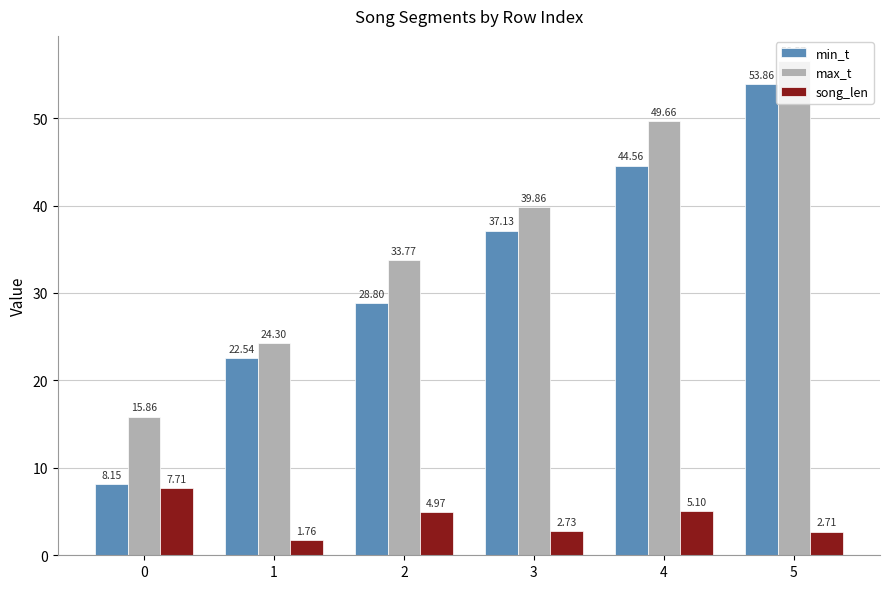

What is the maximum value shown in the chart?

56.6